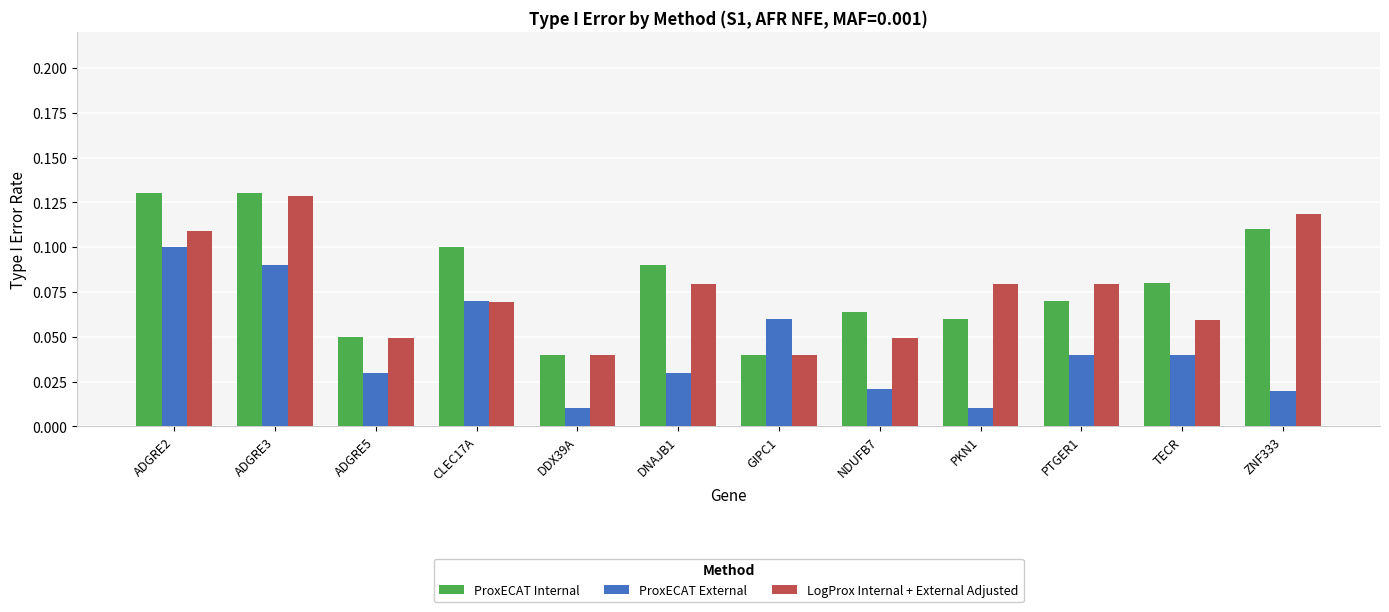

What is the sum of all LogProx Internal + External Adjusted values?

0.9